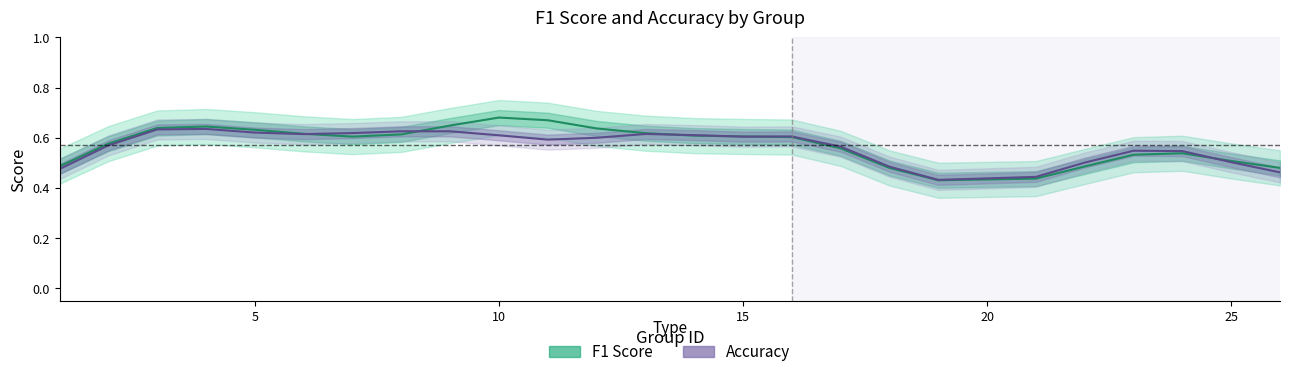

Is this an area chart (filled region under the line)?

No